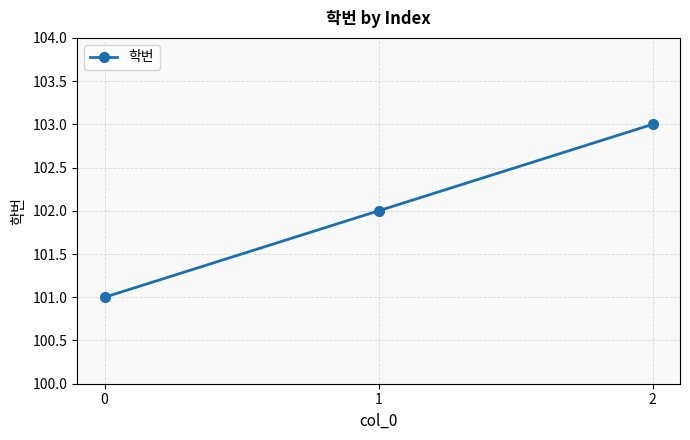

How many distinct data groups are displayed?

1